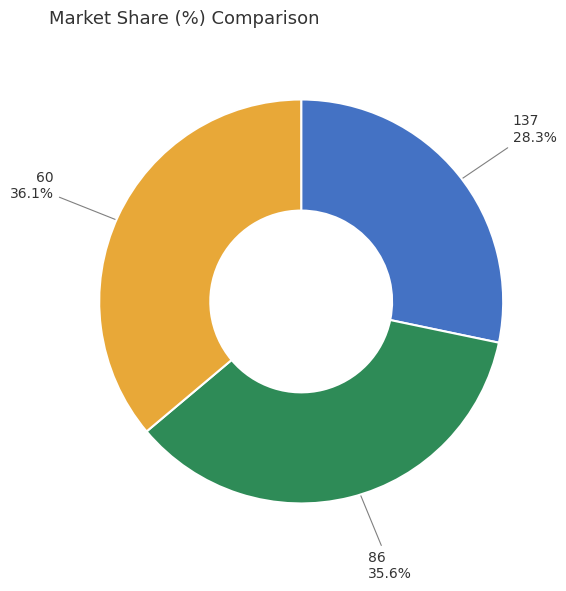

Does any single category account for the majority?

No